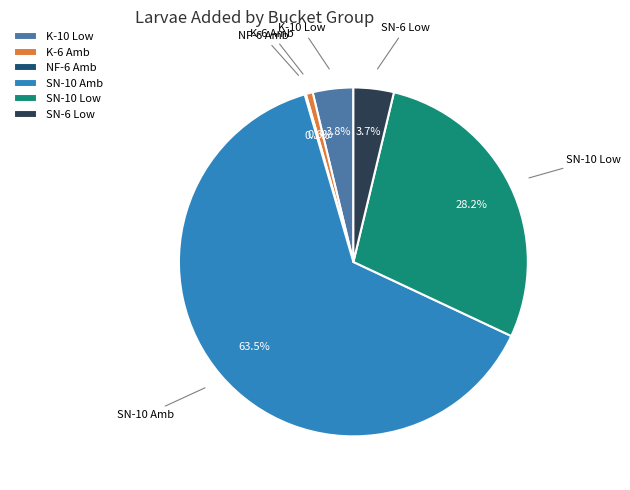

Which has a higher value, SN-6 Low or SN-10 Amb?

SN-10 Amb